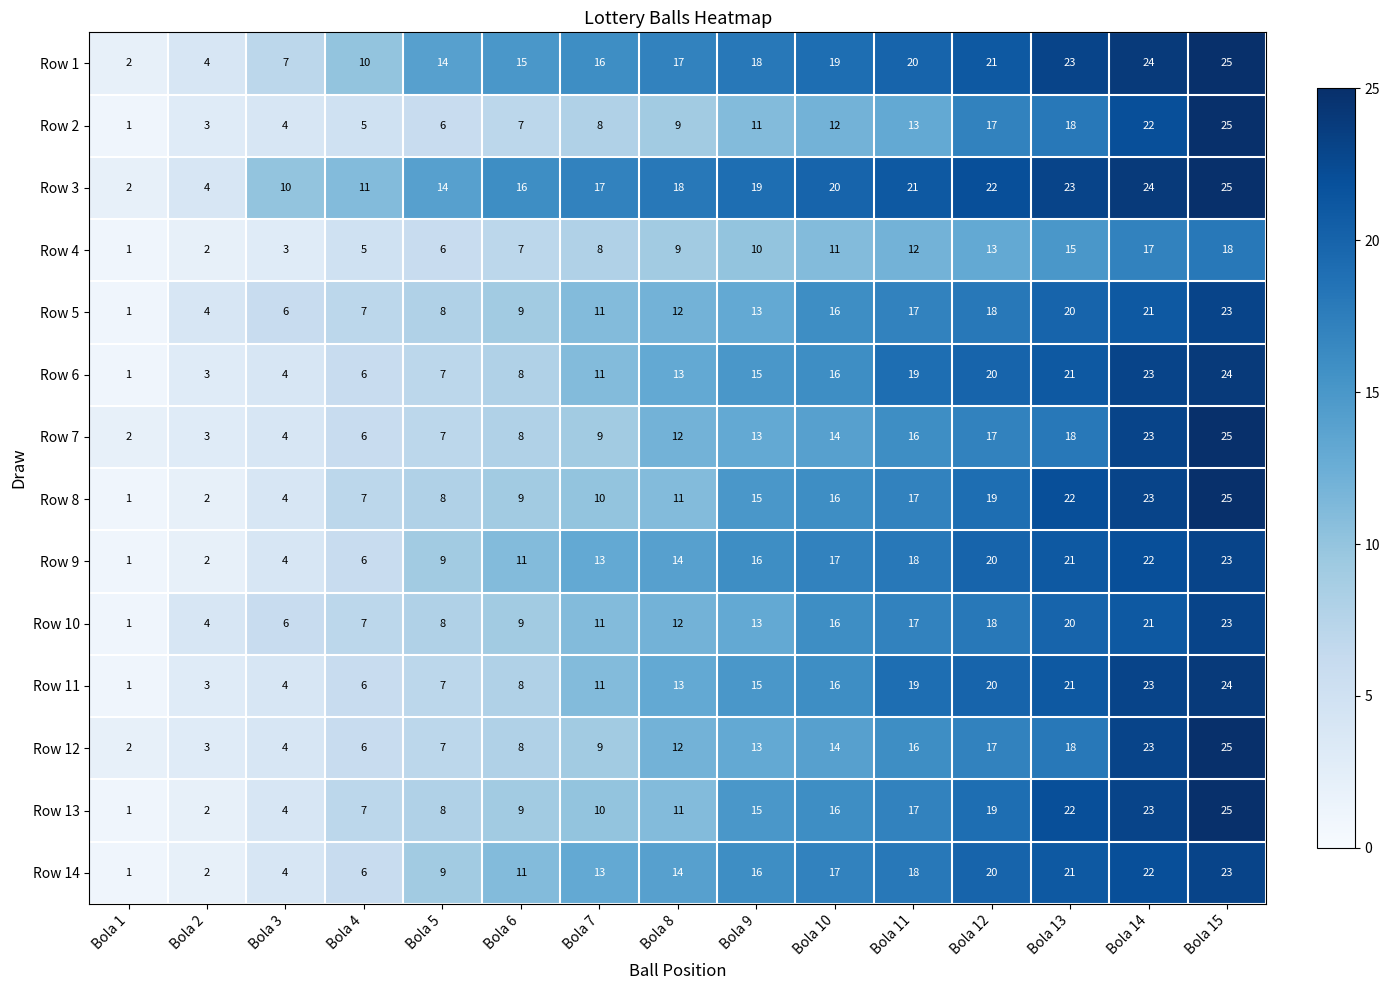

How many data points in Row 7 are less than 12?

7